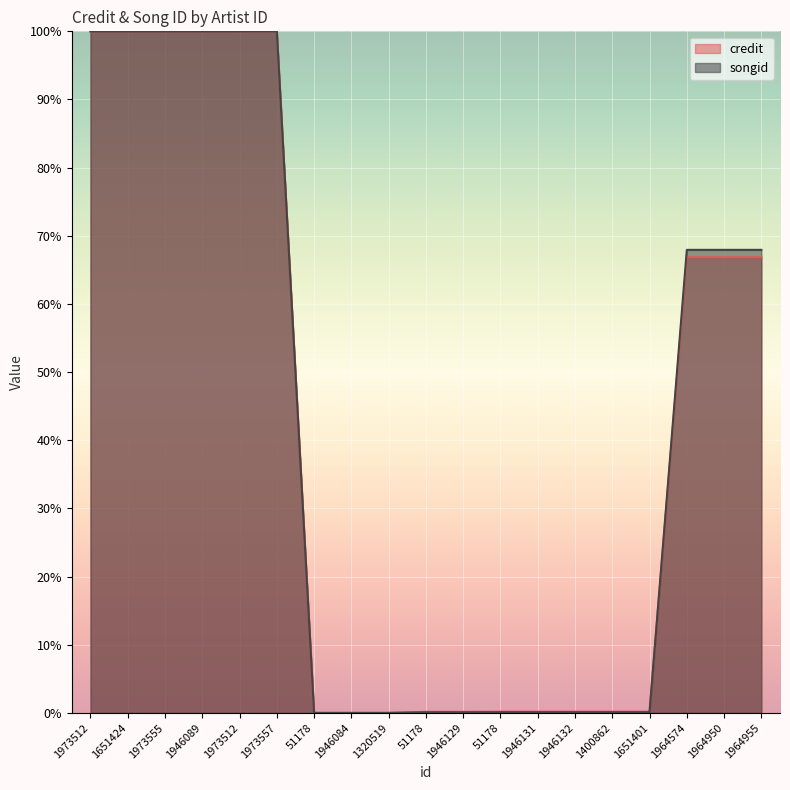

How many values in credit are above zero?

16